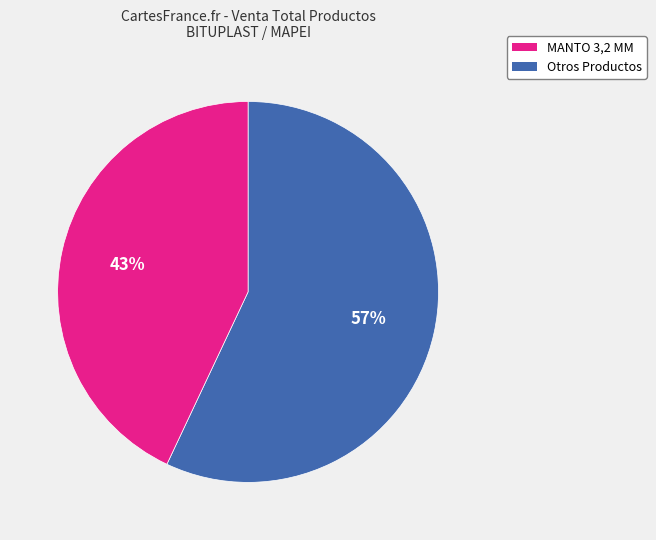

Does any single category account for the majority?

Yes